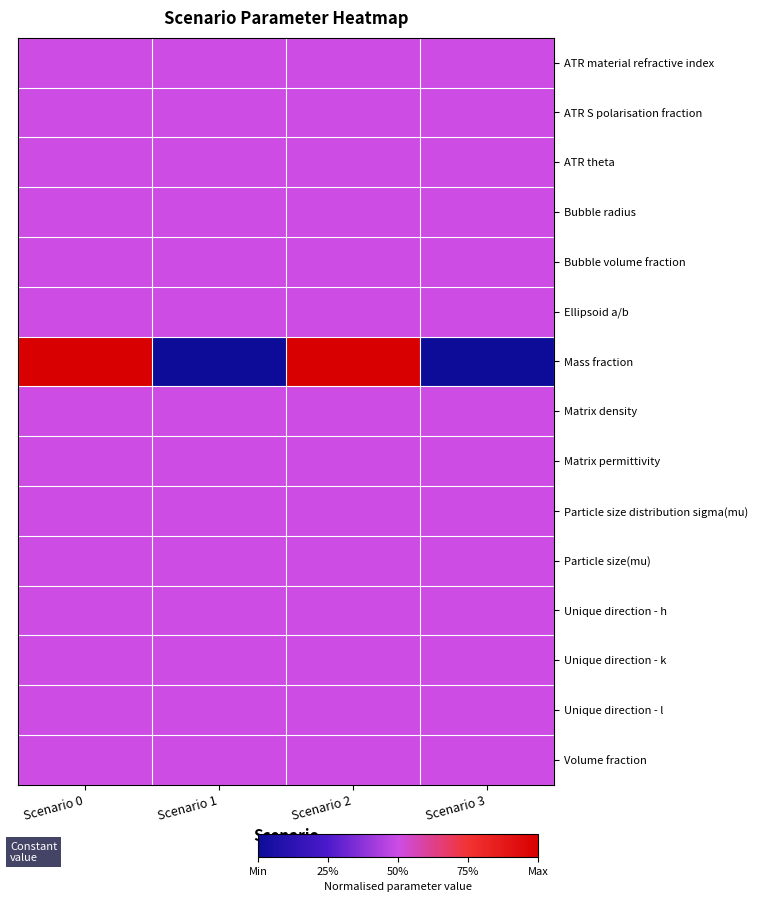

What is the spread (max minus min) of values at Scenario 2?

0.5